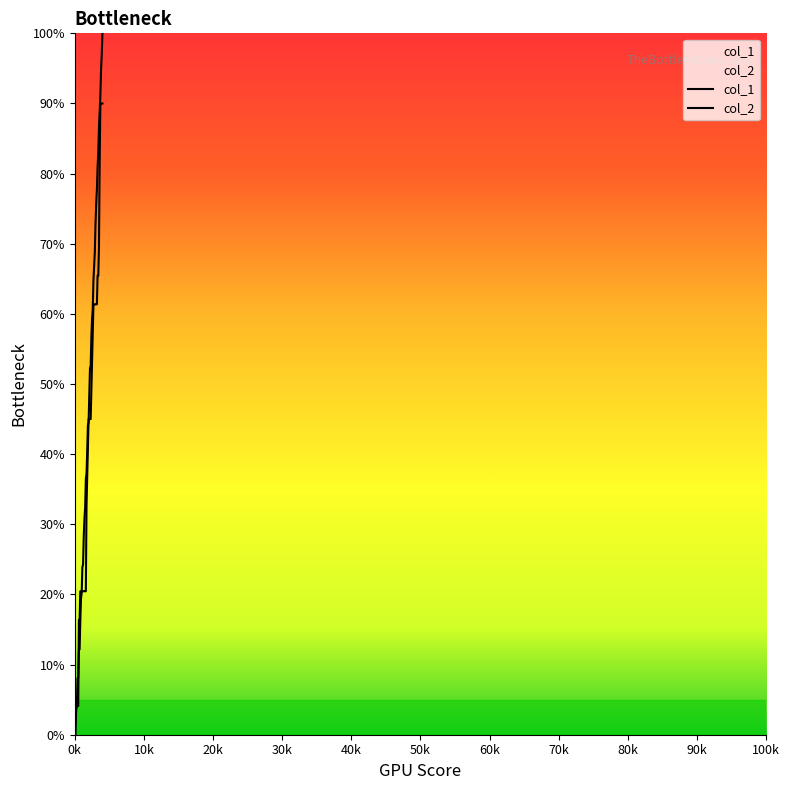

Does the chart have visible grid lines?

No